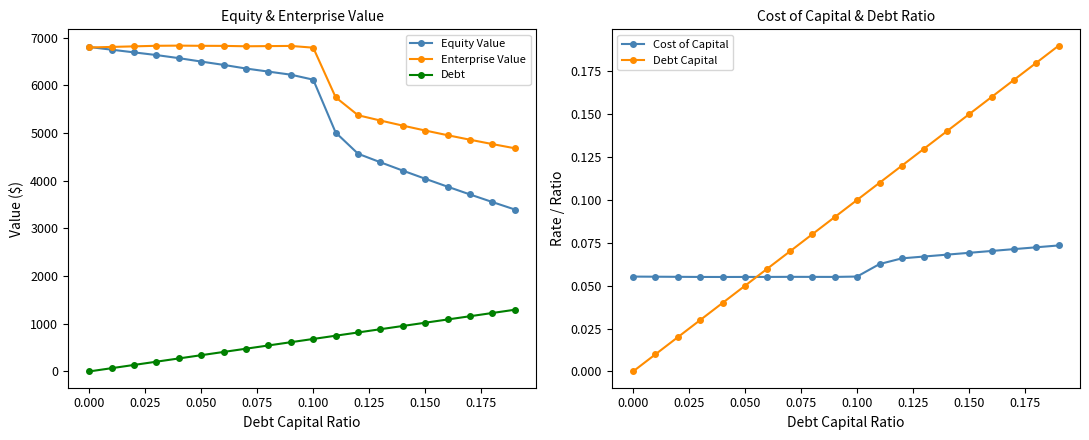

Reading right to left, transcribe all the data shown in this chart.

Equity Value: 3397.3	3553.3	3712.7	3875.6	4042.3	4213.1	4388.0	4567.5	5012.7	6121.2	6226.1	6290.6	6355.1	6431.4	6501.1	6573.2	6637.8	6694.1	6750.4	6806.7
Enterprise Value: 4681.9	4769.8	4861.0	4955.8	5054.4	5157.0	5263.8	5375.2	5752.2	6792.6	6829.3	6825.7	6822.1	6830.3	6831.8	6835.7	6832.3	6820.4	6808.5	6796.7
Debt: 1294.6	1226.4	1158.3	1090.2	1022.0	953.9	885.8	817.6	749.5	681.4	613.2	545.1	476.9	408.8	340.7	272.5	204.4	136.3	68.1	0.0
Cost of Capital: 0.1	0.1	0.1	0.1	0.1	0.1	0.1	0.1	0.1	0.1	0.1	0.1	0.1	0.1	0.1	0.1	0.1	0.1	0.1	0.1
Debt Capital: 0.2	0.2	0.2	0.2	0.1	0.1	0.1	0.1	0.1	0.1	0.1	0.1	0.1	0.1	0.1	0.0	0.0	0.0	0.0	0.0